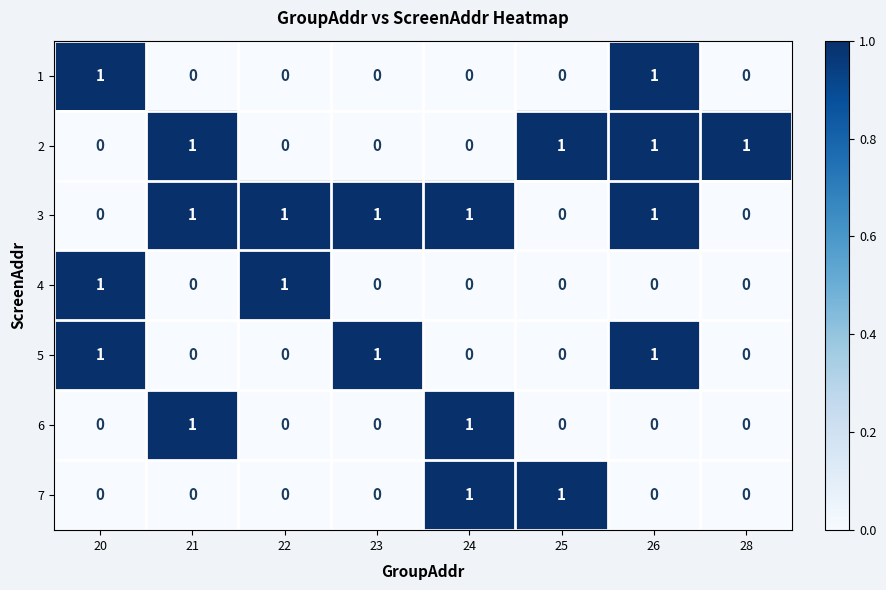

Which series has the largest total across all categories?

3